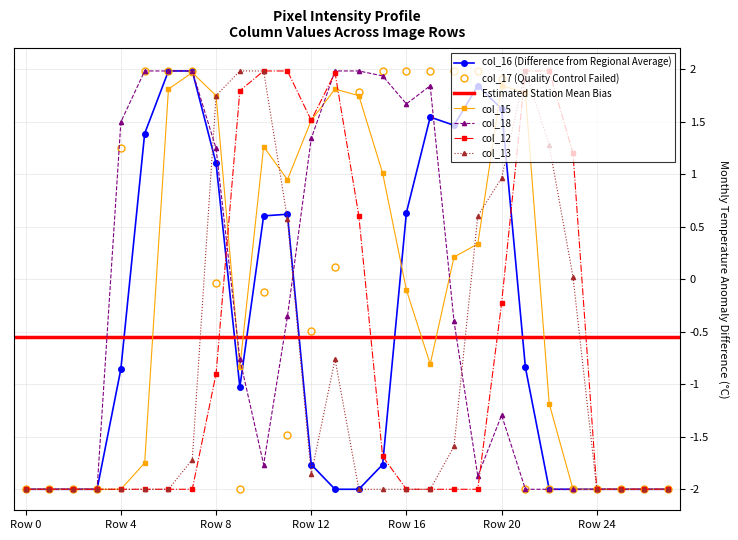

Which series has the largest total across all categories?

col_17